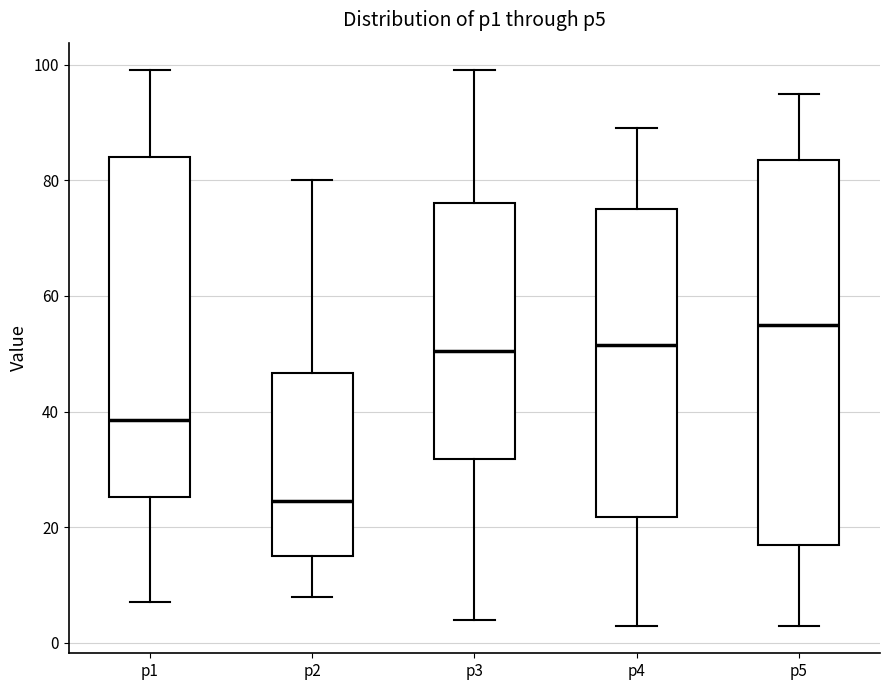

Which box is the tallest, from its lower edge to its upper edge?

p5